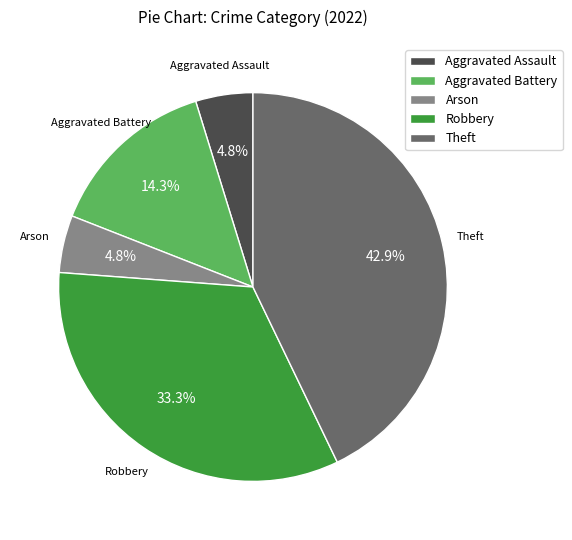

What is the ratio of the value at Aggravated Battery to the value at Robbery?

0.4